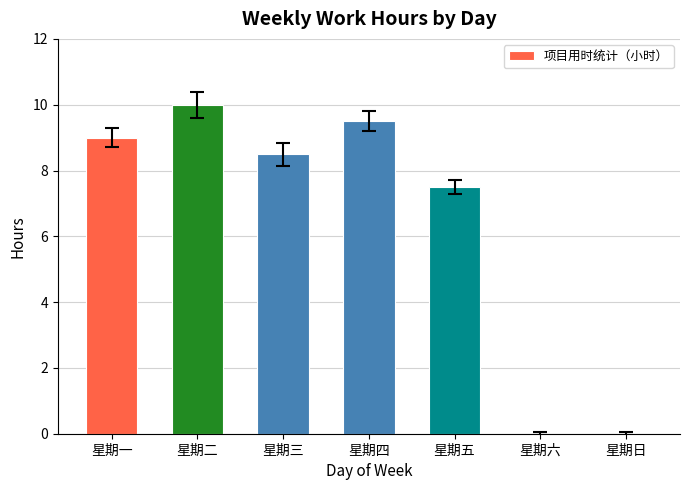

What is the difference between the values at 星期五 and 星期四?

2.0